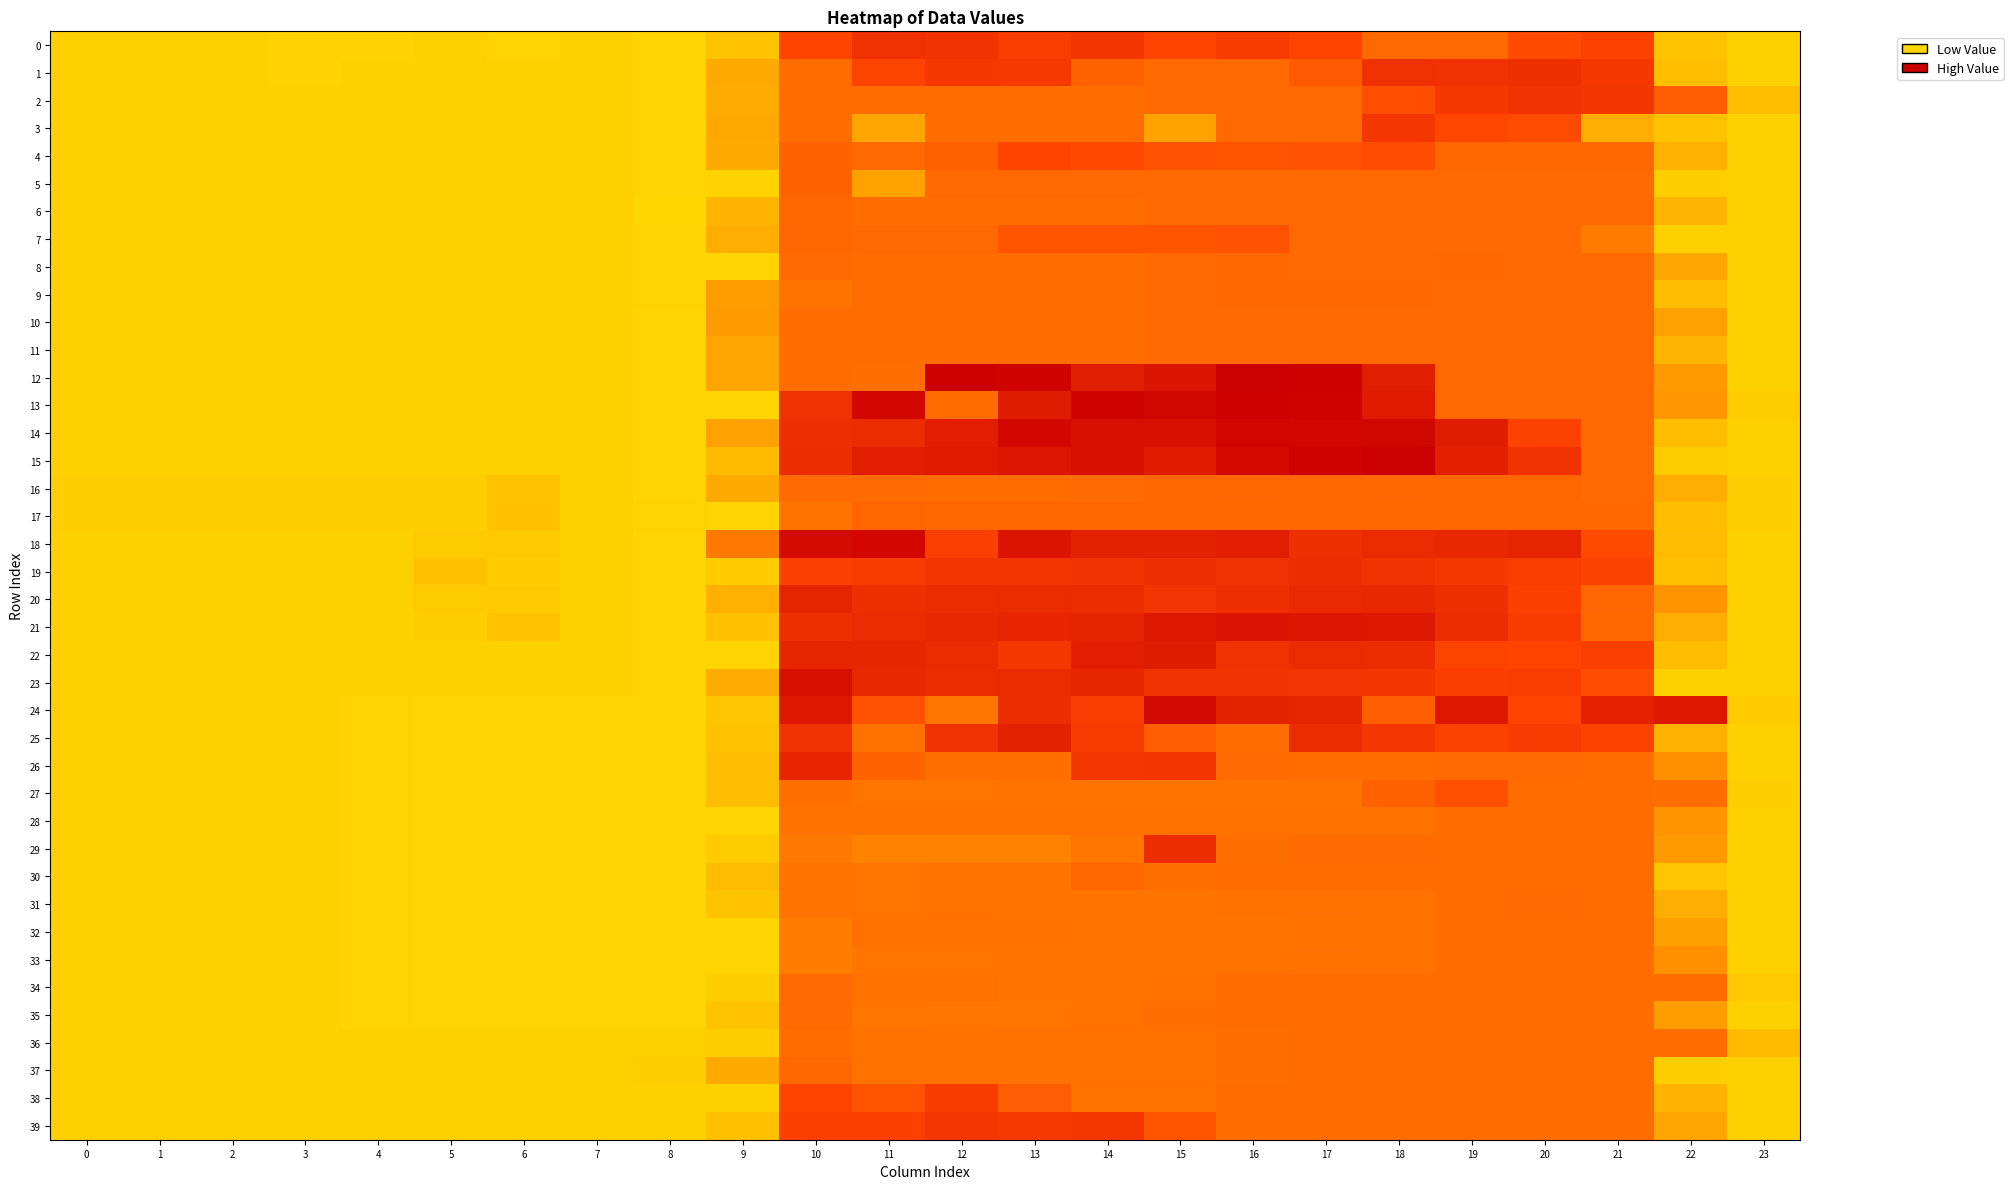

Reading right to left, what are all the values shown in this chart?

0: 23=0.1	22=0.2	21=1.6	20=1.5	19=1.2	18=1.2	17=1.6	16=1.8	15=1.6	14=1.9	13=1.7	12=1.9	11=2.0	10=1.6	9=0.2	8=0.1	7=0.1	6=0.1	5=0.1	4=0.1	3=0.1	2=0.1	1=0.1	0=0.1
1: 23=0.1	22=0.3	21=1.8	20=2.0	19=1.9	18=2.0	17=1.3	16=1.2	15=1.2	14=1.2	13=1.8	12=1.8	11=1.6	10=1.1	9=0.5	8=0.1	7=0.1	6=0.1	5=0.1	4=0.1	3=0.1	2=0.1	1=0.1	0=0.1
2: 23=0.3	22=1.3	21=1.9	20=1.9	19=1.8	18=1.4	17=1.2	16=1.2	15=1.2	14=1.1	13=1.1	12=1.1	11=1.1	10=1.1	9=0.5	8=0.1	7=0.1	6=0.1	5=0.1	4=0.1	3=0.1	2=0.1	1=0.1	0=0.1
3: 23=0.1	22=0.2	21=0.5	20=1.5	19=1.5	18=1.8	17=1.2	16=1.2	15=0.6	14=1.1	13=1.1	12=1.1	11=0.6	10=1.1	9=0.5	8=0.1	7=0.1	6=0.1	5=0.1	4=0.1	3=0.1	2=0.1	1=0.1	0=0.1
4: 23=0.1	22=0.4	21=1.2	20=1.2	19=1.2	18=1.4	17=1.4	16=1.4	15=1.4	14=1.5	13=1.5	12=1.3	11=1.2	10=1.2	9=0.5	8=0.1	7=0.1	6=0.1	5=0.1	4=0.1	3=0.1	2=0.1	1=0.1	0=0.1
5: 23=0.1	22=0.1	21=1.2	20=1.2	19=1.2	18=1.2	17=1.2	16=1.2	15=1.2	14=1.2	13=1.2	12=1.2	11=0.6	10=1.2	9=0.1	8=0.1	7=0.1	6=0.1	5=0.1	4=0.1	3=0.1	2=0.1	1=0.1	0=0.1
6: 23=0.1	22=0.4	21=1.2	20=1.2	19=1.2	18=1.2	17=1.2	16=1.2	15=1.2	14=1.1	13=1.1	12=1.1	11=1.1	10=1.2	9=0.4	8=0.0	7=0.1	6=0.1	5=0.1	4=0.1	3=0.1	2=0.1	1=0.1	0=0.1
7: 23=0.1	22=0.1	21=1.0	20=1.2	19=1.2	18=1.2	17=1.2	16=1.4	15=1.4	14=1.4	13=1.4	12=1.2	11=1.2	10=1.2	9=0.5	8=0.1	7=0.1	6=0.1	5=0.1	4=0.1	3=0.1	2=0.1	1=0.1	0=0.1
8: 23=0.1	22=0.5	21=1.2	20=1.2	19=1.2	18=1.2	17=1.2	16=1.2	15=1.2	14=1.1	13=1.1	12=1.1	11=1.1	10=1.2	9=0.1	8=0.1	7=0.1	6=0.1	5=0.1	4=0.1	3=0.1	2=0.1	1=0.1	0=0.1
9: 23=0.1	22=0.3	21=1.2	20=1.2	19=1.2	18=1.2	17=1.2	16=1.2	15=1.2	14=1.1	13=1.1	12=1.1	11=1.1	10=1.0	9=0.6	8=0.1	7=0.1	6=0.1	5=0.1	4=0.1	3=0.1	2=0.1	1=0.1	0=0.1
10: 23=0.1	22=0.6	21=1.2	20=1.2	19=1.2	18=1.2	17=1.2	16=1.2	15=1.2	14=1.1	13=1.1	12=1.1	11=1.1	10=1.1	9=0.7	8=0.1	7=0.1	6=0.1	5=0.1	4=0.1	3=0.1	2=0.1	1=0.1	0=0.1
11: 23=0.1	22=0.4	21=1.2	20=1.2	19=1.2	18=1.2	17=1.2	16=1.2	15=1.2	14=1.1	13=1.1	12=1.1	11=1.1	10=1.1	9=0.6	8=0.1	7=0.1	6=0.1	5=0.1	4=0.1	3=0.1	2=0.1	1=0.1	0=0.1
12: 23=0.1	22=0.7	21=1.2	20=1.2	19=1.2	18=2.4	17=3.0	16=3.0	15=2.6	14=2.4	13=2.9	12=3.0	11=1.1	10=1.1	9=0.6	8=0.1	7=0.1	6=0.1	5=0.1	4=0.1	3=0.1	2=0.1	1=0.1	0=0.1
13: 23=0.1	22=0.7	21=1.2	20=1.2	19=1.2	18=2.5	17=3.0	16=3.0	15=2.9	14=3.0	13=2.4	12=1.1	11=2.9	10=2.0	9=0.1	8=0.1	7=0.1	6=0.1	5=0.1	4=0.1	3=0.1	2=0.1	1=0.1	0=0.1
14: 23=0.1	22=0.3	21=1.2	20=1.6	19=2.4	18=2.9	17=2.9	16=2.9	15=2.7	14=2.7	13=2.9	12=2.4	11=2.1	10=2.0	9=0.6	8=0.1	7=0.1	6=0.1	5=0.1	4=0.1	3=0.1	2=0.1	1=0.1	0=0.1
15: 23=0.1	22=0.2	21=1.2	20=1.9	19=2.3	18=3.0	17=3.0	16=2.8	15=2.4	14=2.7	13=2.6	12=2.5	11=2.4	10=2.1	9=0.3	8=0.1	7=0.1	6=0.1	5=0.1	4=0.1	3=0.1	2=0.1	1=0.1	0=0.1
16: 23=0.1	22=0.5	21=1.2	20=1.2	19=1.2	18=1.2	17=1.2	16=1.2	15=1.2	14=1.1	13=1.1	12=1.1	11=1.1	10=1.1	9=0.5	8=0.1	7=0.1	6=0.2	5=0.1	4=0.1	3=0.1	2=0.1	1=0.1	0=0.1
17: 23=0.1	22=0.3	21=1.2	20=1.2	19=1.2	18=1.2	17=1.2	16=1.2	15=1.2	14=1.2	13=1.2	12=1.2	11=1.2	10=1.1	9=0.1	8=0.1	7=0.1	6=0.3	5=0.1	4=0.1	3=0.1	2=0.1	1=0.1	0=0.1
18: 23=0.1	22=0.3	21=1.5	20=2.2	19=2.2	18=2.1	17=2.0	16=2.4	15=2.3	14=2.3	13=2.6	12=1.7	11=2.9	10=2.8	9=1.0	8=0.1	7=0.1	6=0.2	5=0.2	4=0.1	3=0.1	2=0.1	1=0.1	0=0.1
19: 23=0.1	22=0.3	21=1.6	20=1.7	19=1.8	18=1.9	17=2.1	16=2.0	15=2.0	14=1.9	13=1.9	12=1.9	11=1.8	10=1.7	9=0.1	8=0.1	7=0.1	6=0.1	5=0.3	4=0.1	3=0.1	2=0.1	1=0.1	0=0.1
20: 23=0.1	22=0.7	21=1.2	20=1.6	19=2.0	18=2.2	17=2.1	16=2.0	15=1.9	14=2.1	13=2.1	12=2.1	11=2.0	10=2.2	9=0.4	8=0.1	7=0.1	6=0.2	5=0.2	4=0.1	3=0.1	2=0.1	1=0.1	0=0.1
21: 23=0.1	22=0.5	21=1.2	20=1.7	19=2.1	18=2.5	17=2.5	16=2.6	15=2.5	14=2.3	13=2.2	12=2.2	11=2.1	10=2.0	9=0.3	8=0.1	7=0.1	6=0.2	5=0.1	4=0.1	3=0.1	2=0.1	1=0.1	0=0.1
22: 23=0.1	22=0.3	21=1.6	20=1.6	19=1.6	18=2.1	17=2.1	16=1.9	15=2.4	14=2.4	13=1.8	12=2.1	11=2.2	10=2.2	9=0.1	8=0.1	7=0.1	6=0.1	5=0.1	4=0.1	3=0.1	2=0.1	1=0.1	0=0.1
23: 23=0.1	22=0.1	21=1.5	20=1.7	19=1.7	18=1.9	17=1.9	16=1.9	15=2.0	14=2.2	13=2.1	12=2.1	11=2.2	10=2.7	9=0.5	8=0.1	7=0.1	6=0.1	5=0.1	4=0.1	3=0.1	2=0.1	1=0.1	0=0.1
24: 23=0.1	22=2.5	21=2.3	20=1.6	19=2.5	18=1.3	17=2.3	16=2.3	15=2.8	14=1.7	13=2.1	12=1.0	11=1.4	10=2.5	9=0.2	8=0.1	7=0.1	6=0.1	5=0.1	4=0.1	3=0.1	2=0.1	1=0.1	0=0.1
25: 23=0.1	22=0.4	21=1.6	20=1.7	19=1.6	18=1.9	17=2.1	16=1.1	15=1.3	14=1.8	13=2.3	12=2.0	11=1.1	10=1.9	9=0.3	8=0.1	7=0.1	6=0.1	5=0.1	4=0.1	3=0.1	2=0.1	1=0.1	0=0.1
26: 23=0.1	22=0.8	21=1.1	20=1.1	19=1.1	18=1.1	17=1.1	16=1.1	15=1.9	14=1.9	13=1.1	12=1.1	11=1.2	10=2.2	9=0.3	8=0.1	7=0.1	6=0.1	5=0.1	4=0.1	3=0.1	2=0.1	1=0.1	0=0.1
27: 23=0.1	22=1.1	21=1.1	20=1.1	19=1.4	18=1.2	17=1.0	16=1.0	15=1.0	14=1.0	13=1.0	12=1.0	11=1.0	10=1.1	9=0.3	8=0.1	7=0.1	6=0.1	5=0.1	4=0.1	3=0.1	2=0.1	1=0.1	0=0.1
28: 23=0.1	22=0.7	21=1.1	20=1.1	19=1.1	18=1.1	17=1.1	16=1.1	15=1.1	14=1.1	13=1.1	12=1.1	11=1.1	10=1.1	9=0.1	8=0.1	7=0.1	6=0.1	5=0.1	4=0.1	3=0.1	2=0.1	1=0.1	0=0.1
29: 23=0.1	22=0.7	21=1.1	20=1.1	19=1.1	18=1.1	17=1.1	16=1.1	15=2.1	14=1.0	13=0.9	12=0.9	11=0.9	10=1.0	9=0.2	8=0.1	7=0.1	6=0.1	5=0.1	4=0.1	3=0.1	2=0.1	1=0.1	0=0.1
30: 23=0.1	22=0.2	21=1.1	20=1.1	19=1.1	18=1.1	17=1.1	16=1.1	15=1.1	14=1.2	13=1.0	12=1.0	11=1.0	10=1.1	9=0.3	8=0.1	7=0.1	6=0.1	5=0.1	4=0.1	3=0.1	2=0.1	1=0.1	0=0.1
31: 23=0.1	22=0.5	21=1.1	20=1.1	19=1.1	18=1.1	17=1.1	16=1.1	15=1.0	14=1.0	13=1.0	12=1.0	11=1.0	10=1.1	9=0.2	8=0.1	7=0.1	6=0.1	5=0.1	4=0.1	3=0.1	2=0.1	1=0.1	0=0.1
32: 23=0.1	22=0.6	21=1.1	20=1.1	19=1.1	18=1.1	17=1.1	16=1.0	15=1.0	14=1.0	13=1.1	12=1.1	11=1.1	10=1.0	9=0.1	8=0.1	7=0.1	6=0.1	5=0.1	4=0.1	3=0.1	2=0.1	1=0.1	0=0.1
33: 23=0.1	22=0.8	21=1.1	20=1.1	19=1.1	18=1.1	17=1.1	16=1.1	15=1.0	14=1.0	13=1.0	12=1.0	11=1.0	10=1.0	9=0.1	8=0.1	7=0.1	6=0.1	5=0.1	4=0.1	3=0.1	2=0.1	1=0.1	0=0.1
34: 23=0.2	22=1.1	21=1.1	20=1.1	19=1.1	18=1.1	17=1.1	16=1.1	15=1.1	14=1.0	13=1.0	12=1.1	11=1.1	10=1.2	9=0.1	8=0.1	7=0.1	6=0.1	5=0.1	4=0.1	3=0.1	2=0.1	1=0.1	0=0.1
35: 23=0.1	22=0.6	21=1.1	20=1.1	19=1.1	18=1.1	17=1.1	16=1.1	15=1.1	14=1.0	13=1.0	12=1.0	11=1.0	10=1.2	9=0.2	8=0.1	7=0.1	6=0.1	5=0.1	4=0.1	3=0.1	2=0.1	1=0.1	0=0.1
36: 23=0.3	22=1.1	21=1.1	20=1.1	19=1.1	18=1.1	17=1.1	16=1.1	15=1.1	14=1.1	13=1.1	12=1.1	11=1.1	10=1.1	9=0.1	8=0.1	7=0.1	6=0.1	5=0.1	4=0.1	3=0.1	2=0.1	1=0.1	0=0.1
37: 23=0.1	22=0.1	21=1.1	20=1.1	19=1.1	18=1.1	17=1.1	16=1.1	15=1.1	14=1.1	13=1.1	12=1.1	11=1.1	10=1.2	9=0.5	8=0.1	7=0.1	6=0.1	5=0.1	4=0.1	3=0.1	2=0.1	1=0.1	0=0.1
38: 23=0.1	22=0.4	21=1.1	20=1.1	19=1.1	18=1.1	17=1.1	16=1.1	15=1.0	14=1.0	13=1.3	12=1.7	11=1.4	10=1.5	9=0.1	8=0.1	7=0.1	6=0.1	5=0.1	4=0.1	3=0.1	2=0.1	1=0.1	0=0.1
39: 23=0.1	22=0.5	21=1.1	20=1.1	19=1.1	18=1.1	17=1.1	16=1.1	15=1.4	14=1.8	13=1.8	12=1.9	11=1.6	10=1.6	9=0.3	8=0.1	7=0.1	6=0.1	5=0.1	4=0.1	3=0.1	2=0.1	1=0.1	0=0.1